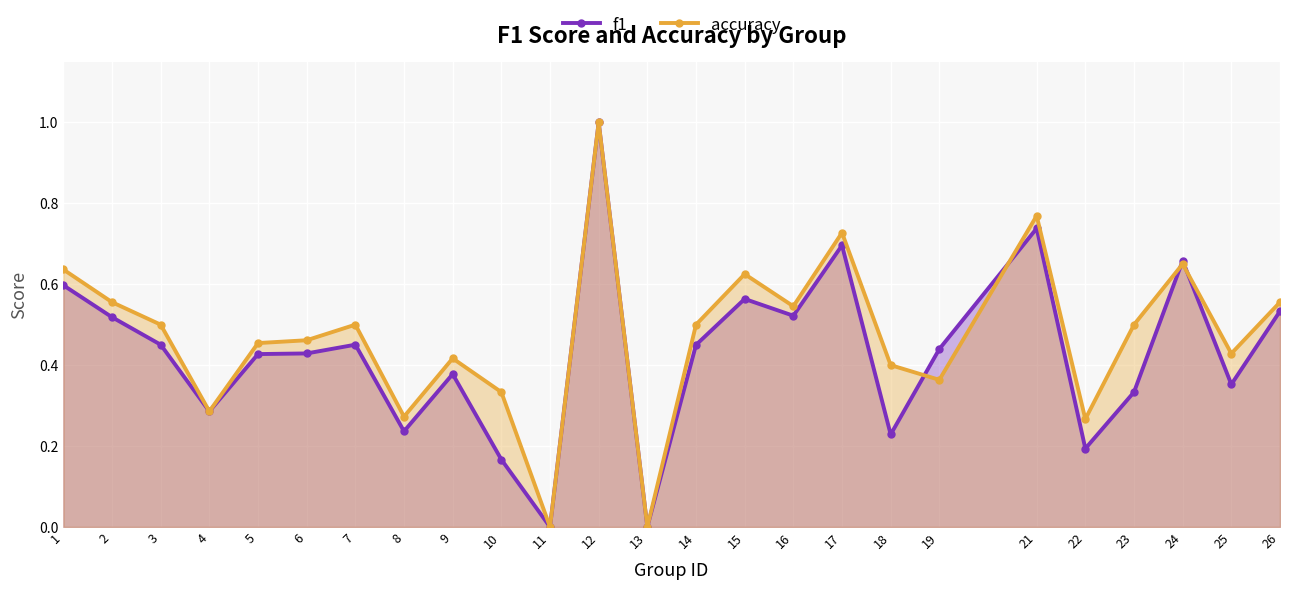

What is the average value of the f1 series?

0.4